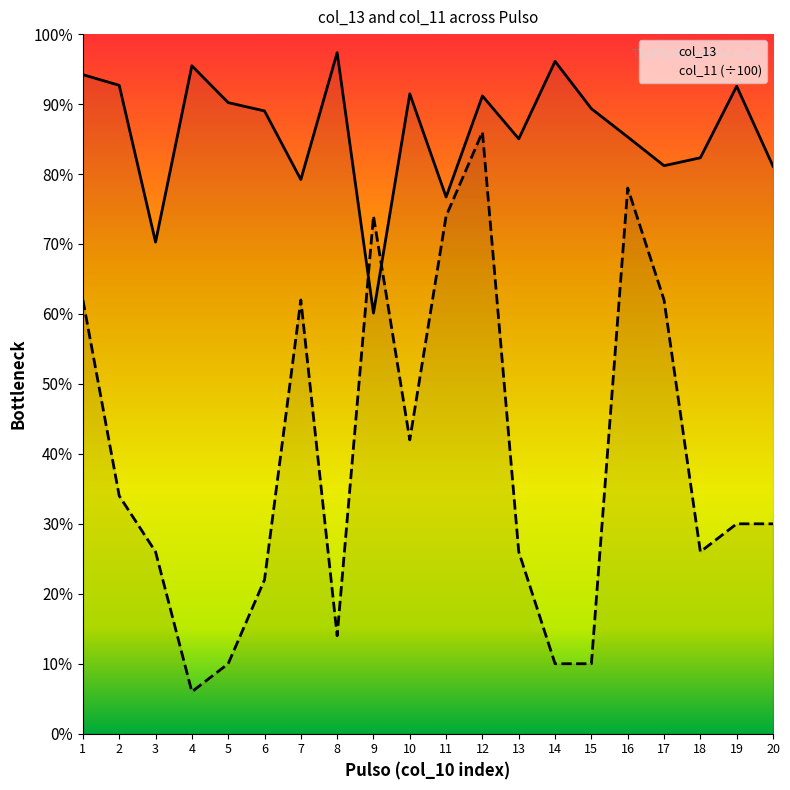

Which has a higher value, 6 or 16?

6